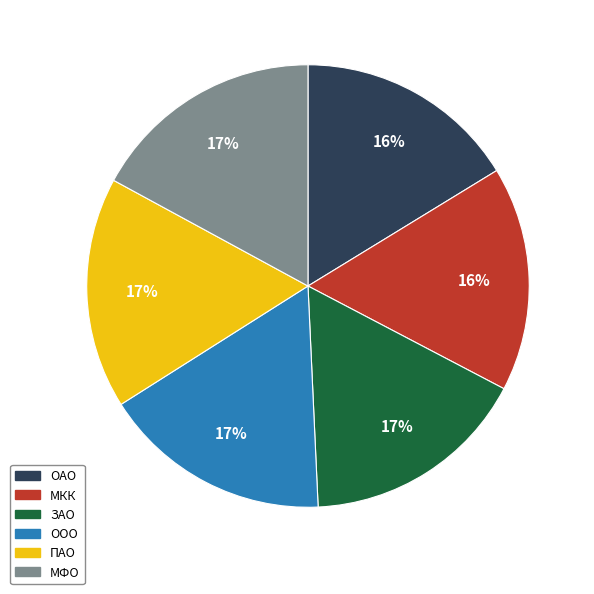

The ОАО slice represents 16% of the pie. True or false?

True